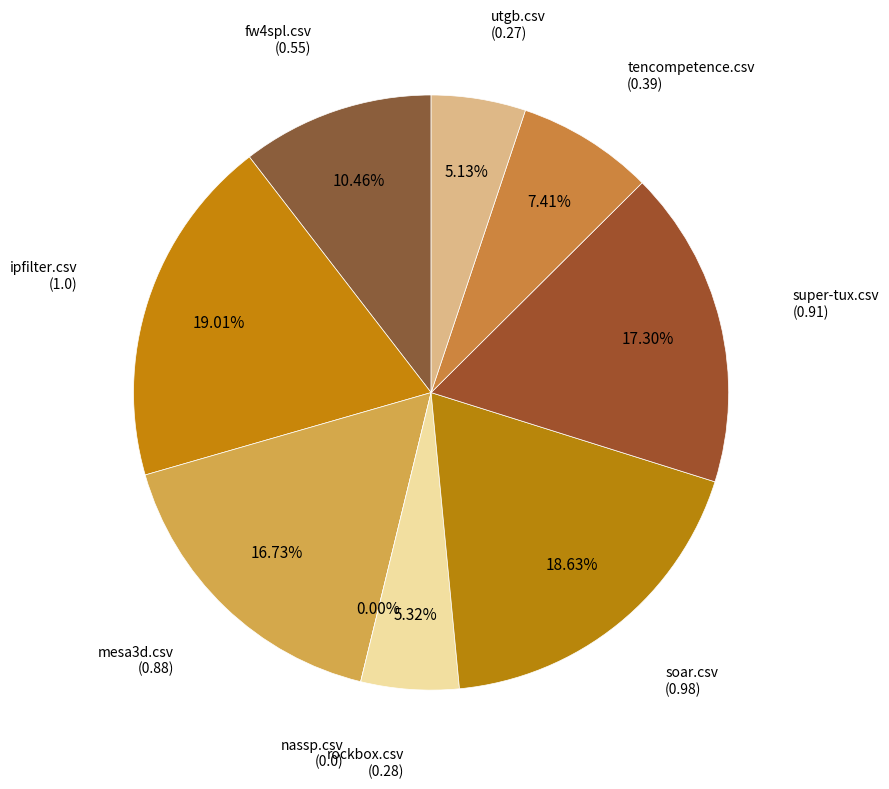

To the nearest percent, what is the average slice percentage?

11%